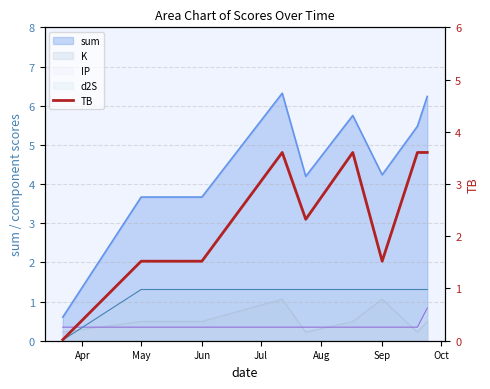

True or false: the data shows 0.9 at Sep.

False